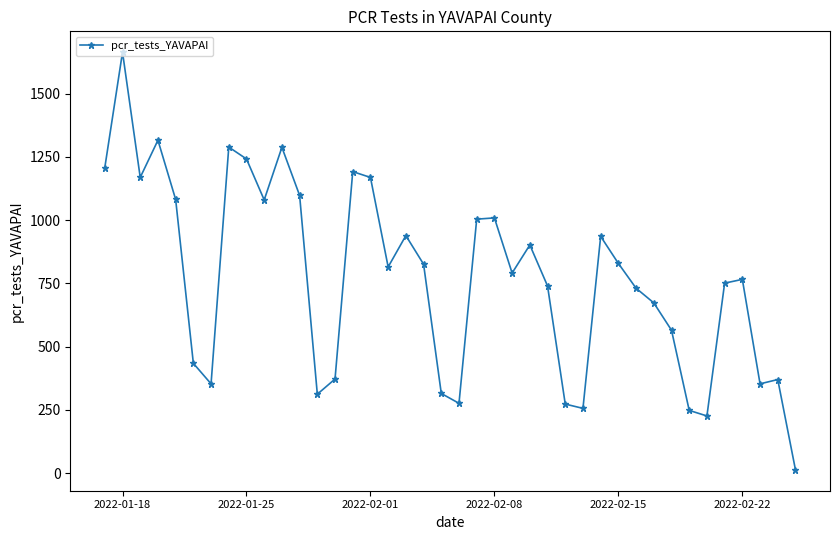

True or false: there are more than 1 points higher than both neighbors.

True